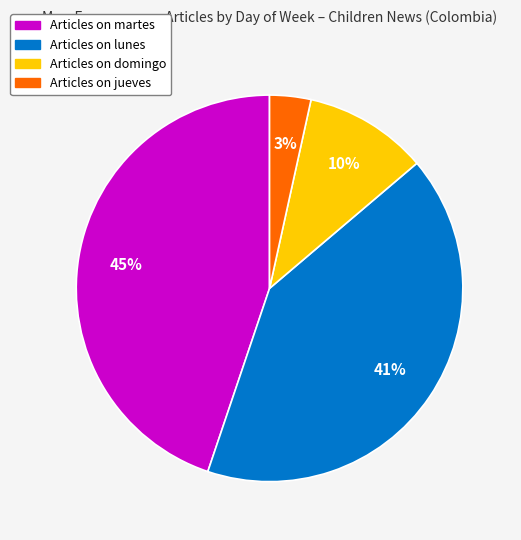

Is there any slice that represents more than half of the pie?

No